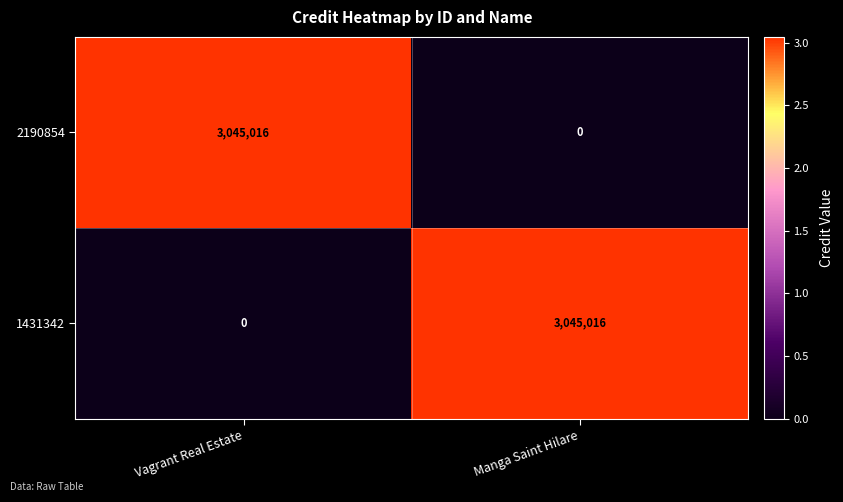

Is the value of 1431342 at Manga Saint Hilare greater than the value of 2190854 at Manga Saint Hilare?

Yes